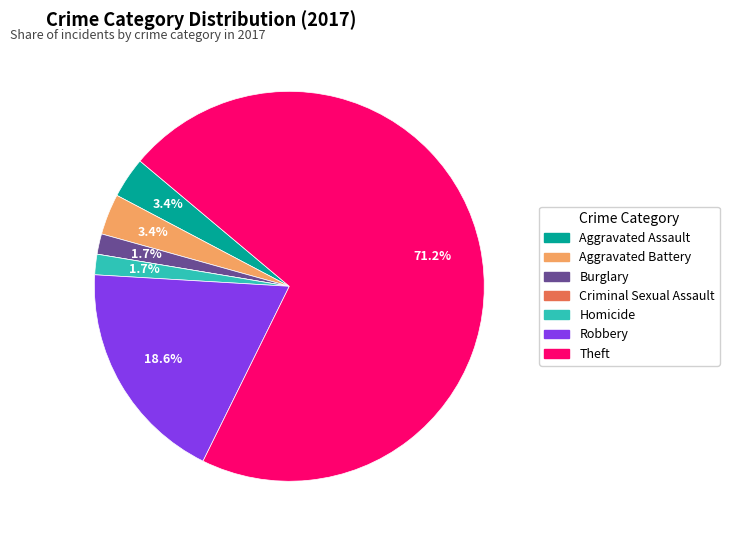

Which has a higher value, Aggravated Assault or Homicide?

Aggravated Assault